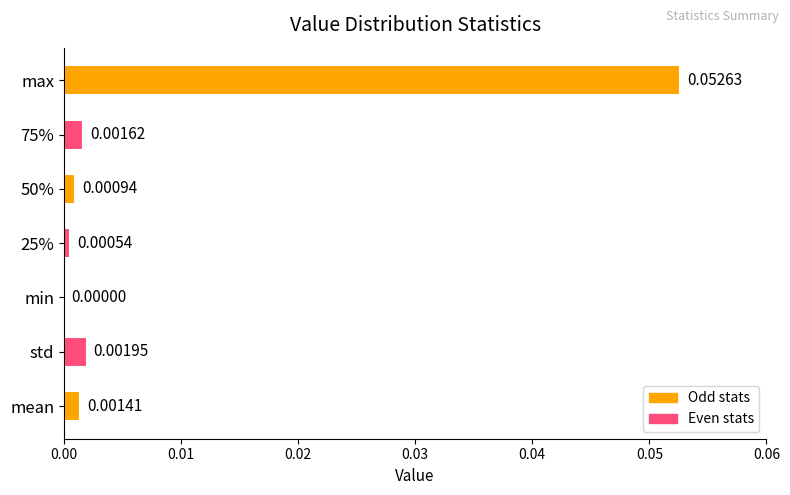

At which label is the value closest to 0?

min